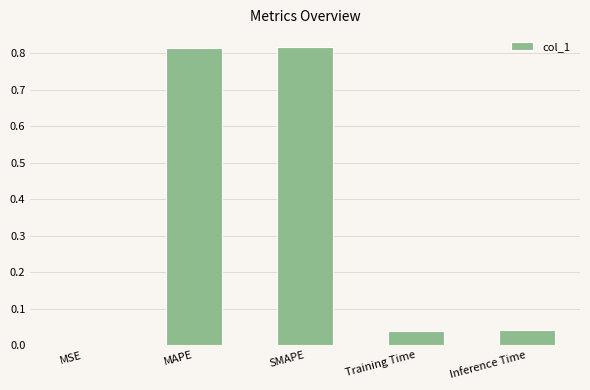

What is the change in value from SMAPE to Training Time?

-0.8